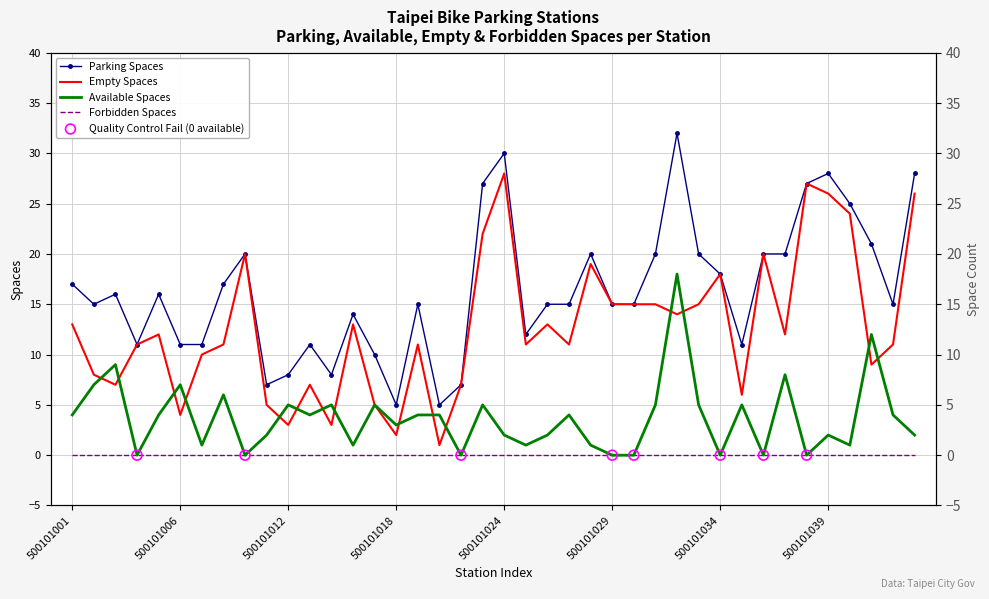

Which series has the widest spread of Y values?

parking_spaces